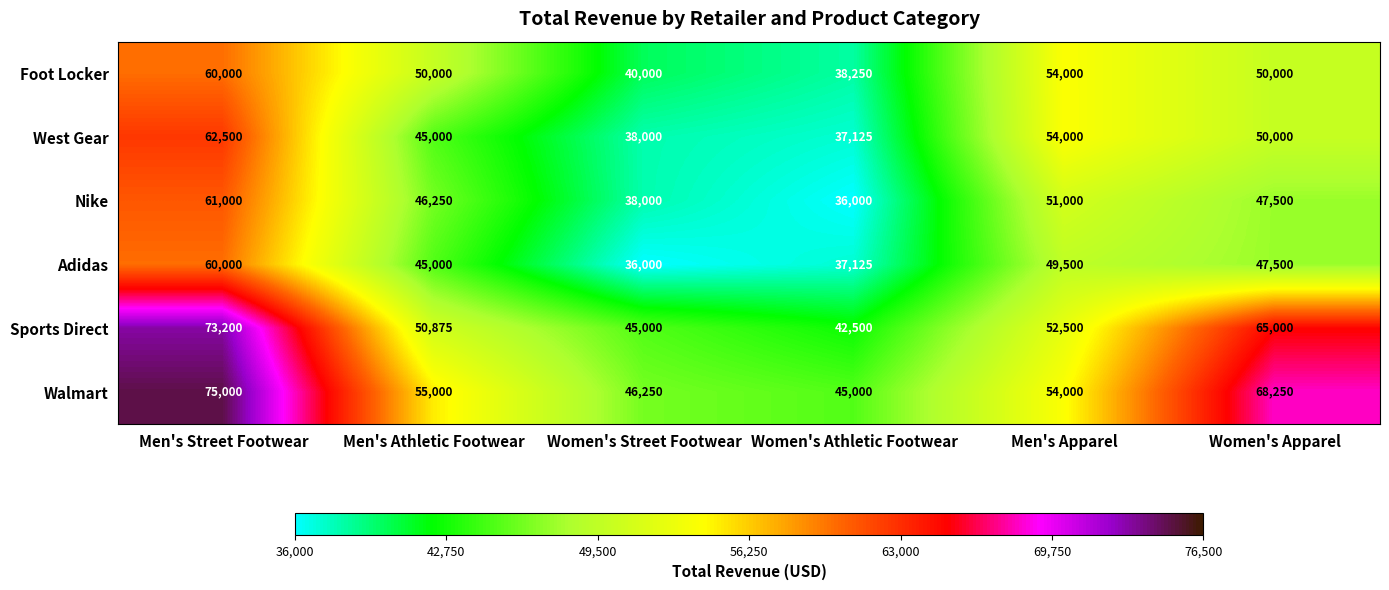

Which series changed the most between Women's Street Footwear and Women's Apparel?

Walmart